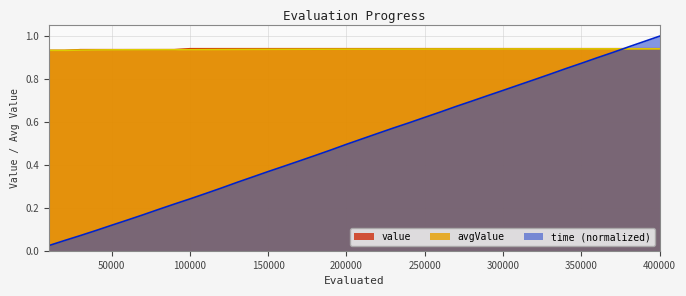

Reading right to left, list all the values displayed in this chart.

value: 0.9	0.9	0.9	0.9	0.9	0.9	0.9	0.9	0.9	0.9	0.9	0.9	0.9	0.9	0.9	0.9	0.9	0.9	0.9	0.9	0.9	0.9	0.9	0.9	0.9	0.9	0.9	0.9	0.9	0.9	0.9	0.9	0.9	0.9	0.9	0.9	0.9	0.9	0.9	0.9
avgValue: 0.9	0.9	0.9	0.9	0.9	0.9	0.9	0.9	0.9	0.9	0.9	0.9	0.9	0.9	0.9	0.9	0.9	0.9	0.9	0.9	0.9	0.9	0.9	0.9	0.9	0.9	0.9	0.9	0.9	0.9	0.9	0.9	0.9	0.9	0.9	0.9	0.9	0.9	0.9	0.9
time: 1.0	1.0	0.9	0.9	0.9	0.9	0.8	0.8	0.8	0.8	0.7	0.7	0.7	0.7	0.6	0.6	0.6	0.6	0.5	0.5	0.5	0.5	0.4	0.4	0.4	0.4	0.3	0.3	0.3	0.3	0.2	0.2	0.2	0.2	0.1	0.1	0.1	0.1	0.0	0.0